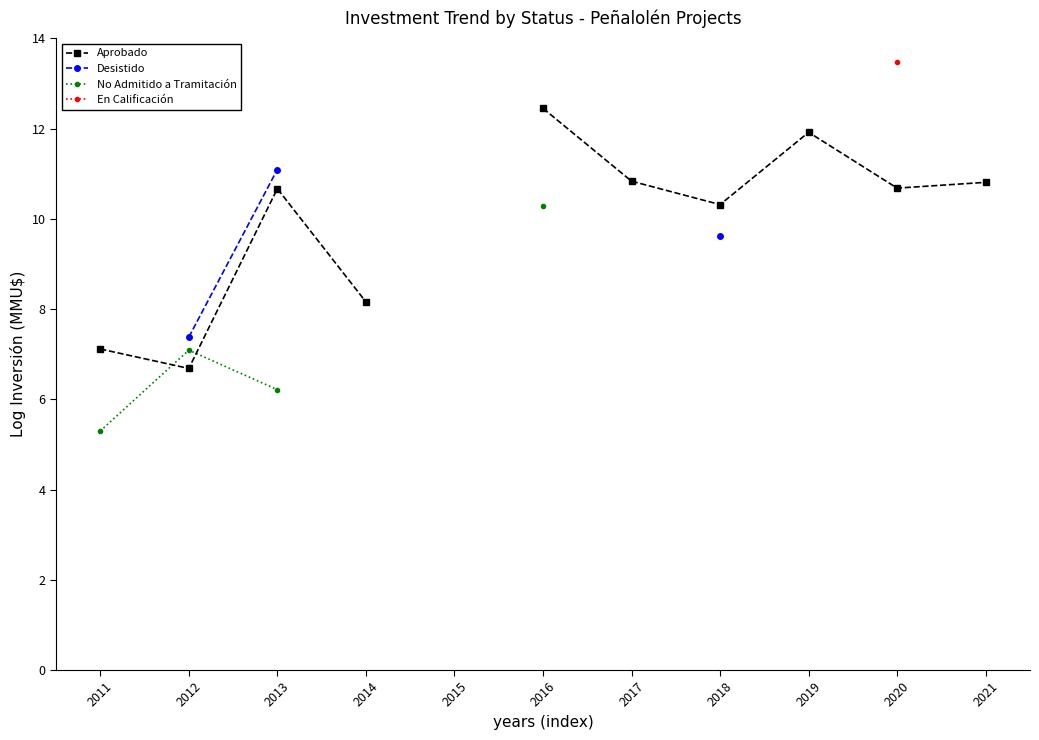

What are all the series names shown in the legend?

Aprobado, Desistido, No Admitido a Tramitación, En Calificación